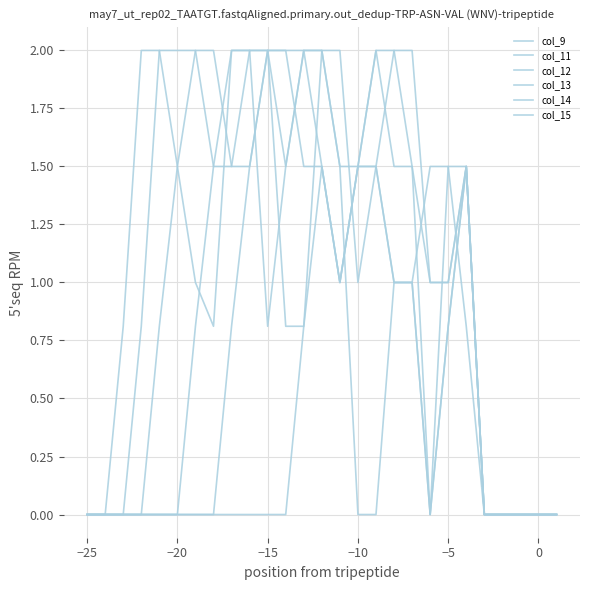

Does the chart display data point markers on the line(s)?

No